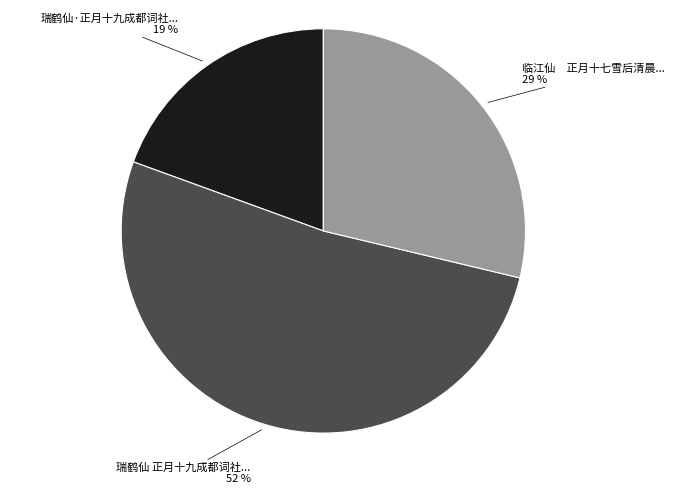

Is there any slice that represents more than half of the pie?

Yes